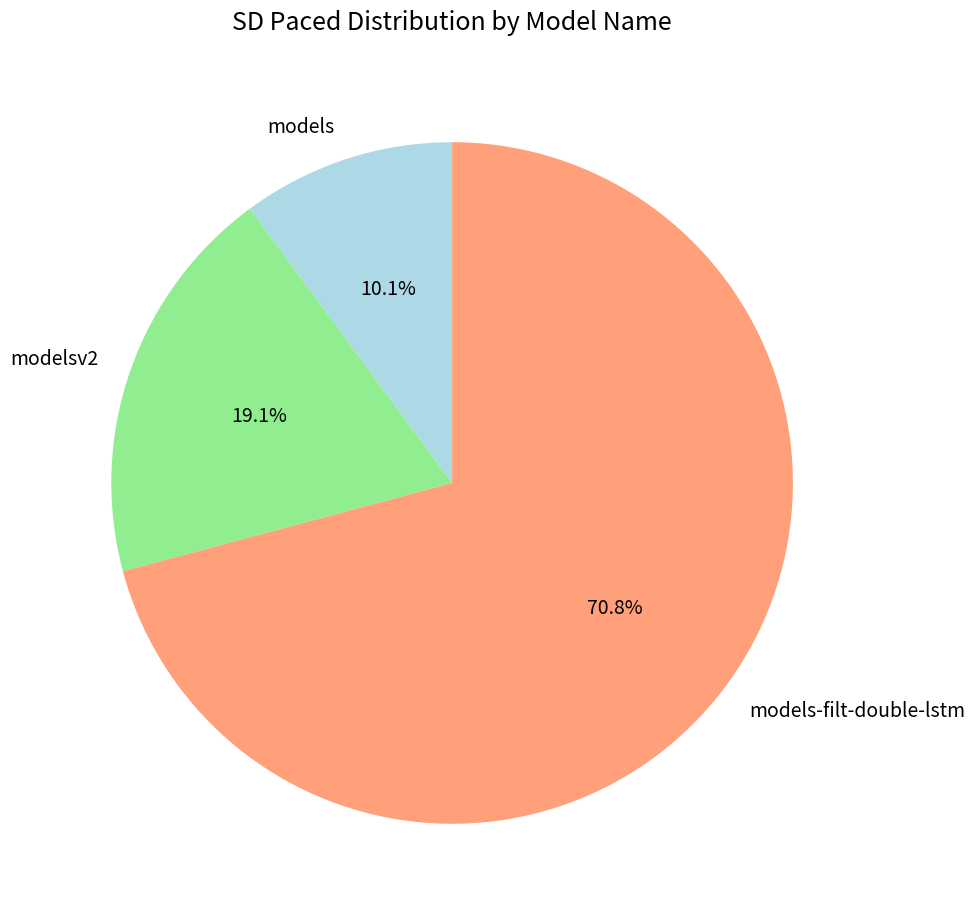

Combined, what portion of the pie is models-filt-double-lstm and models?

80.9%